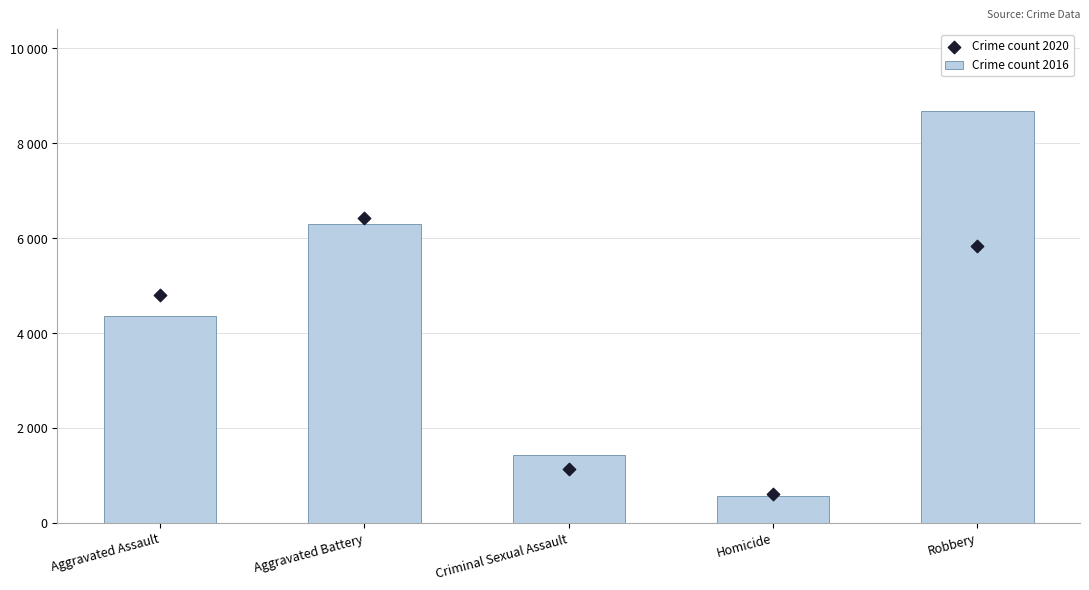

At which category is the sum across all series the highest?

Robbery